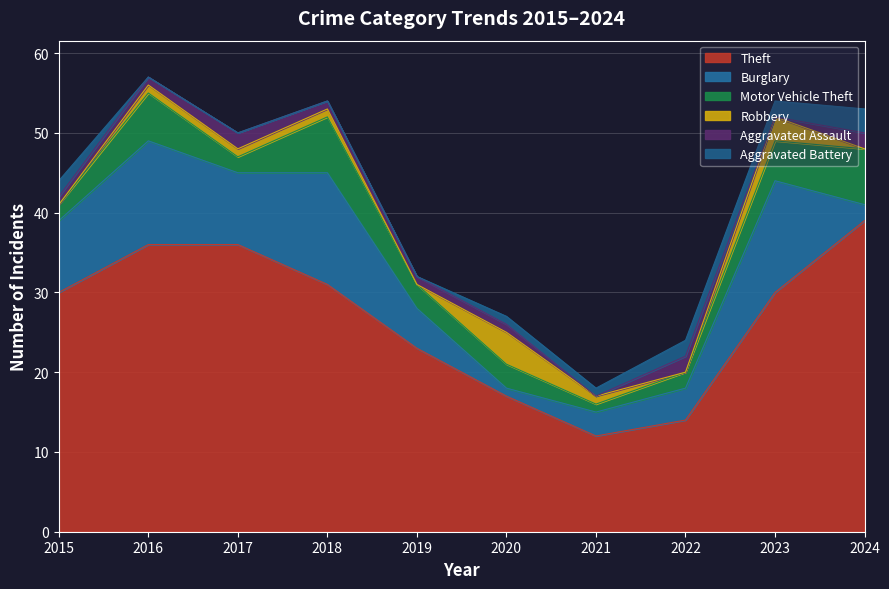

What is the value of the Theft point at the 6th from the left?

17